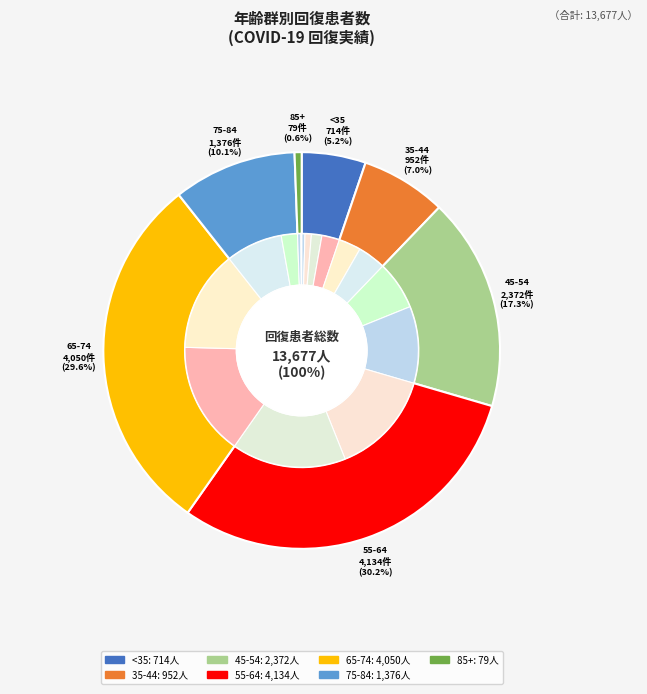

Is there any slice that represents more than half of the pie?

No